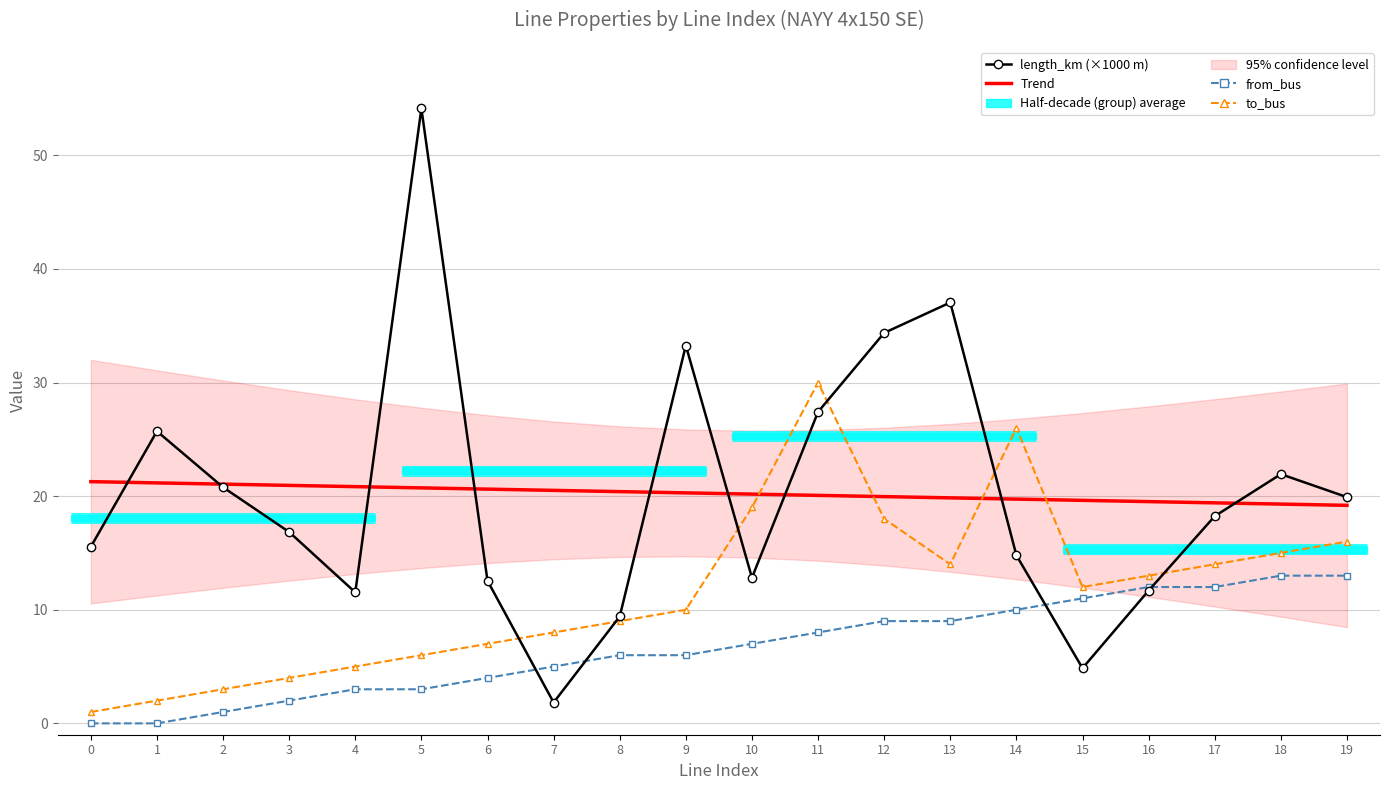

Which label corresponds to the largest value in the chart?

5